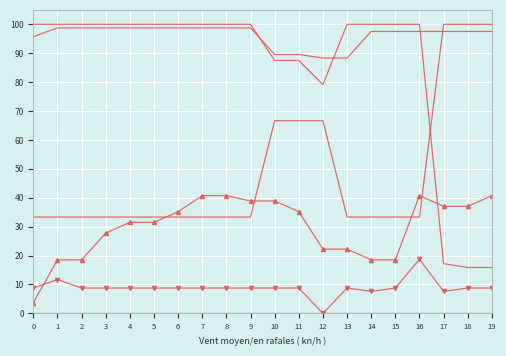

Reading right to left, what are all the values shown in this chart?

Row1: 19=0.0	18=0.0	17=0.0	16=0.0	15=0.0	14=0.0	13=0.0	12=0.0	11=0.0	10=0.0	9=0.0	8=0.0	7=0.0	6=0.0	5=0.0	4=0.0	3=0.0	2=0.0	1=0.0	0=0.0
Row2: 19=97.5	18=97.5	17=97.5	16=97.5	15=97.5	14=97.5	13=88.3	12=88.3	11=89.6	10=89.6	9=98.8	8=98.8	7=98.8	6=98.8	5=98.8	4=98.8	3=98.8	2=98.8	1=98.8	0=95.7
Row3: 19=100.0	18=100.0	17=100.0	16=33.3	15=33.3	14=33.3	13=33.3	12=66.7	11=66.7	10=66.7	9=33.3	8=33.3	7=33.3	6=33.3	5=33.3	4=33.3	3=33.3	2=33.3	1=33.3	0=33.3
Row4: 19=40.7	18=37.0	17=37.0	16=40.7	15=18.5	14=18.5	13=22.2	12=22.2	11=35.2	10=38.9	9=38.9	8=40.7	7=40.7	6=35.2	5=31.5	4=31.5	3=27.8	2=18.5	1=18.5	0=3.7
Row5: 19=15.9	18=15.9	17=17.2	16=100.0	15=100.0	14=100.0	13=100.0	12=79.2	11=87.5	10=87.5	9=100.0	8=100.0	7=100.0	6=100.0	5=100.0	4=100.0	3=100.0	2=100.0	1=100.0	0=100.0
Row6: 19=8.8	18=8.8	17=7.6	16=18.7	15=8.8	14=7.6	13=8.8	12=0.0	11=8.8	10=8.8	9=8.8	8=8.8	7=8.8	6=8.8	5=8.8	4=8.8	3=8.8	2=8.8	1=11.7	0=8.8